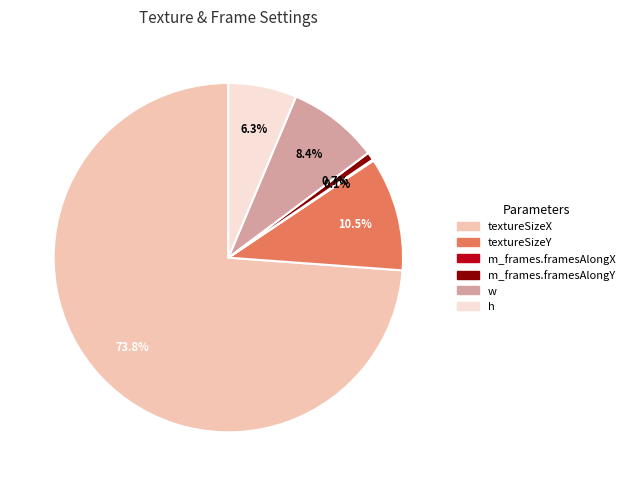

Does any single category account for the majority?

Yes